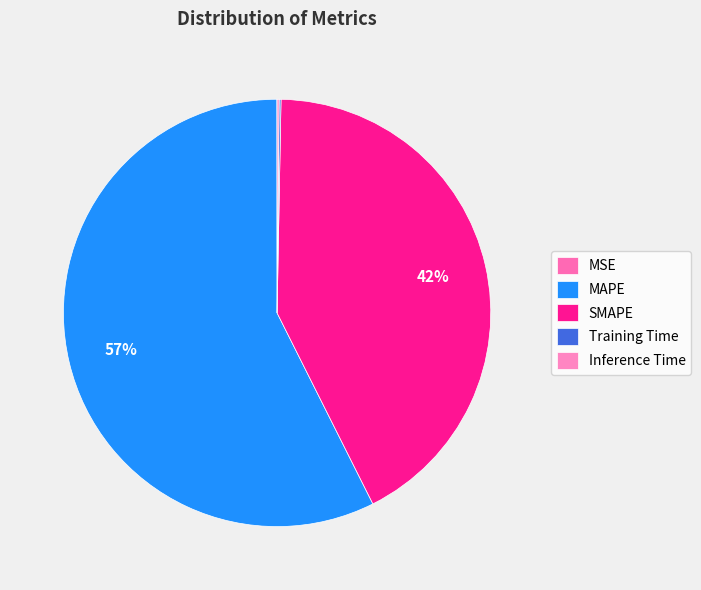

How many segments does this pie chart have?

5